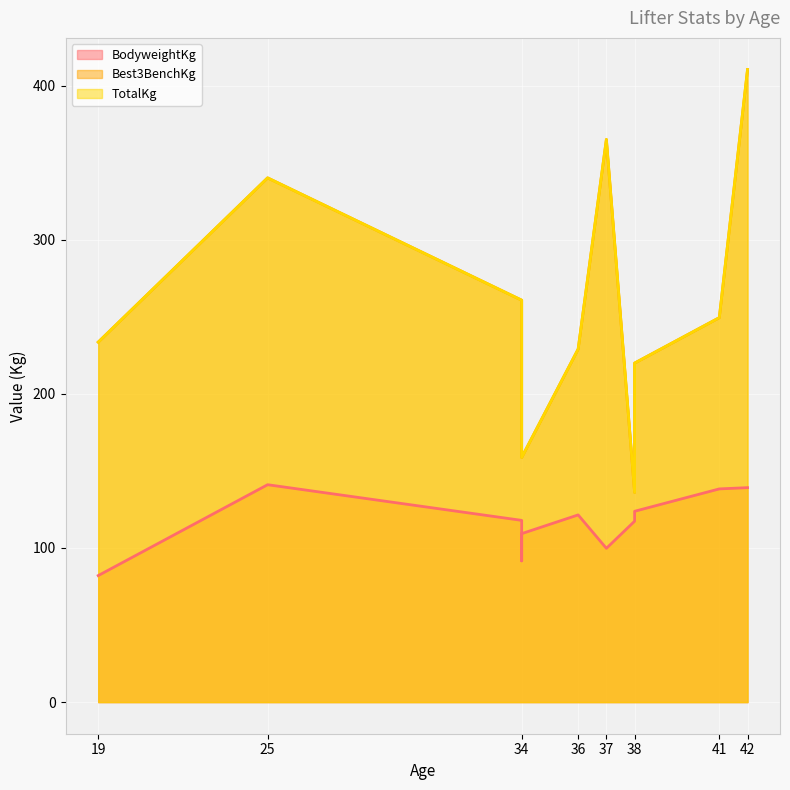

The value of Best3BenchKg at 36 is 229.1. True or false?

True